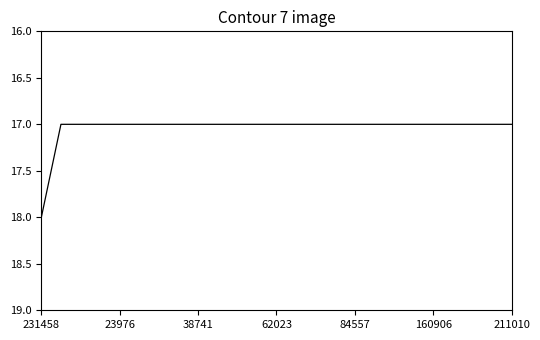

What is the maximum value shown in the chart?

18